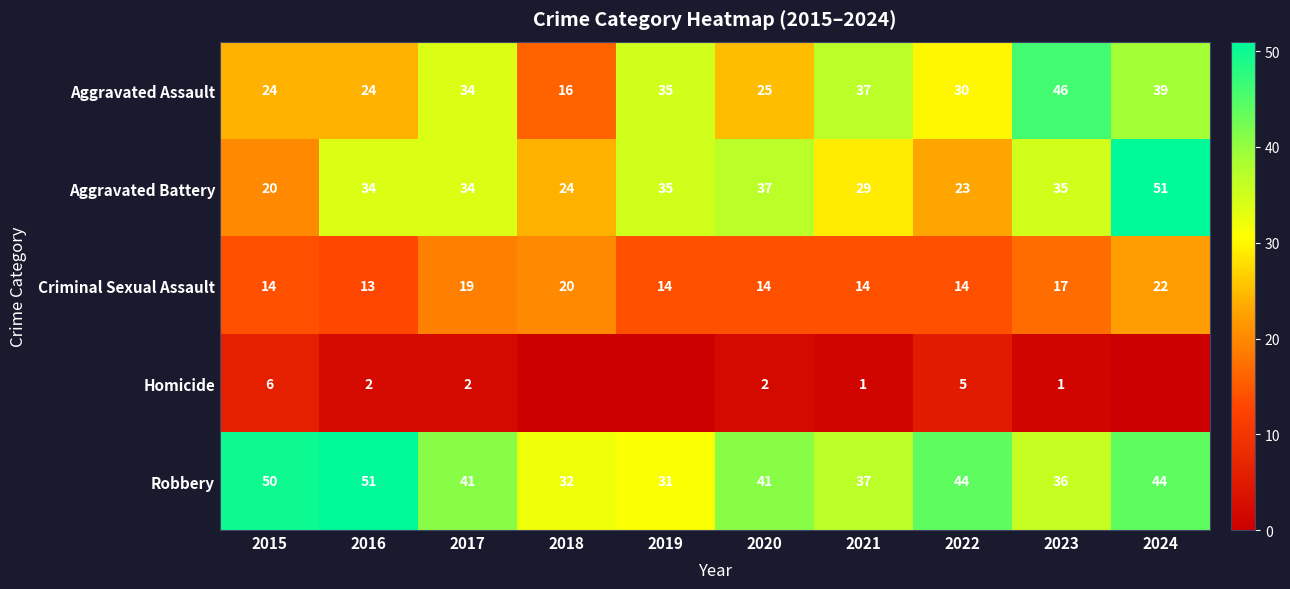

What is the approximate value of Aggravated Assault at 2016, to the nearest 10?

20